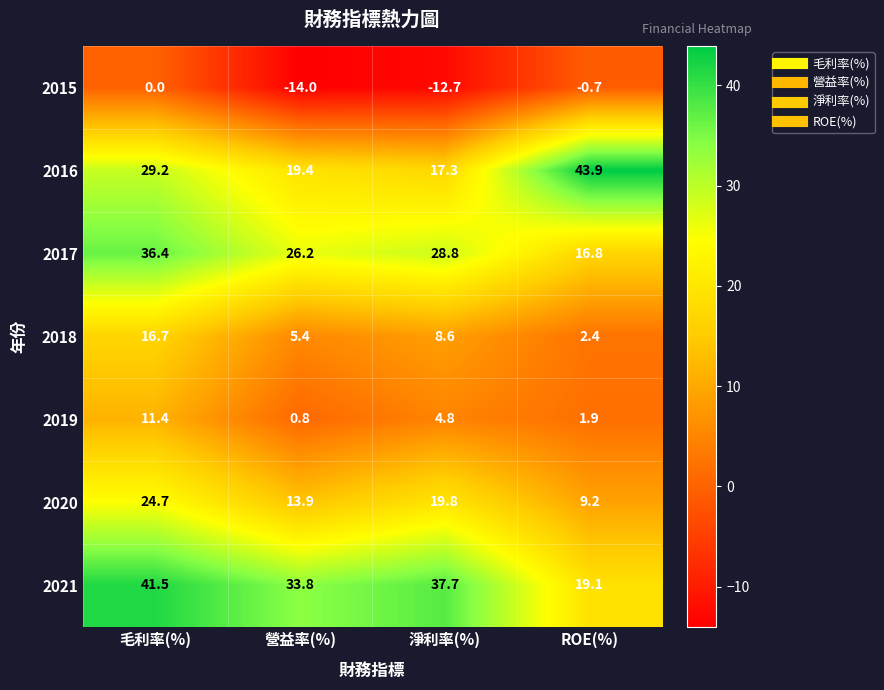

Reading left to right, what are all the values shown in this chart?

2015: 毛利率(%)=0.0	營益率(%)=-14.0	淨利率(%)=-12.7	ROE(%)=-0.7
2016: 毛利率(%)=29.2	營益率(%)=19.4	淨利率(%)=17.3	ROE(%)=43.9
2017: 毛利率(%)=36.4	營益率(%)=26.2	淨利率(%)=28.8	ROE(%)=16.8
2018: 毛利率(%)=16.7	營益率(%)=5.4	淨利率(%)=8.6	ROE(%)=2.4
2019: 毛利率(%)=11.4	營益率(%)=0.8	淨利率(%)=4.8	ROE(%)=1.9
2020: 毛利率(%)=24.7	營益率(%)=13.9	淨利率(%)=19.8	ROE(%)=9.2
2021: 毛利率(%)=41.5	營益率(%)=33.8	淨利率(%)=37.7	ROE(%)=19.1